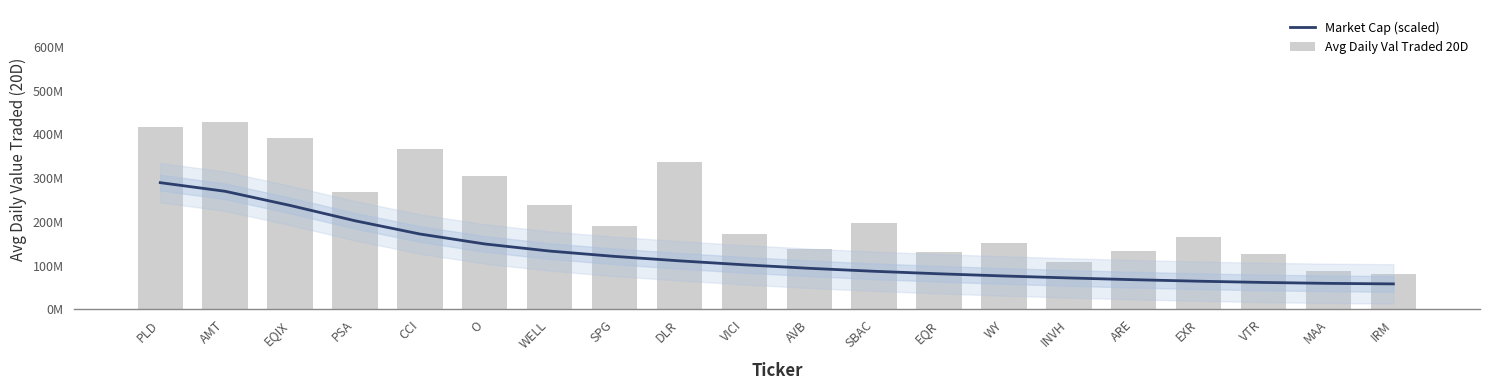

Which has a higher value, MAA or AVB?

AVB